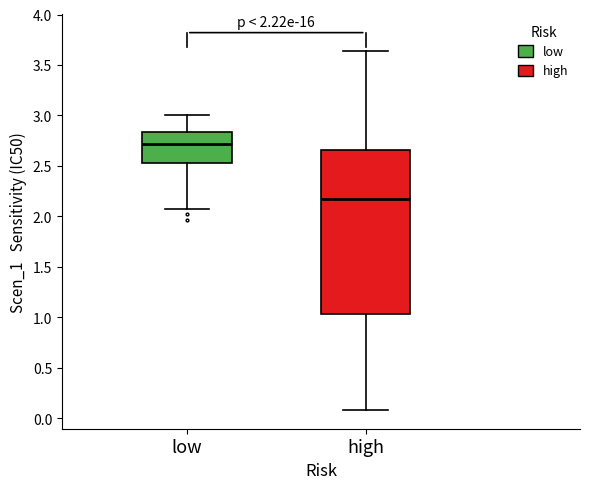

Comparing the boxes themselves (not the whiskers), which one is the tallest?

high